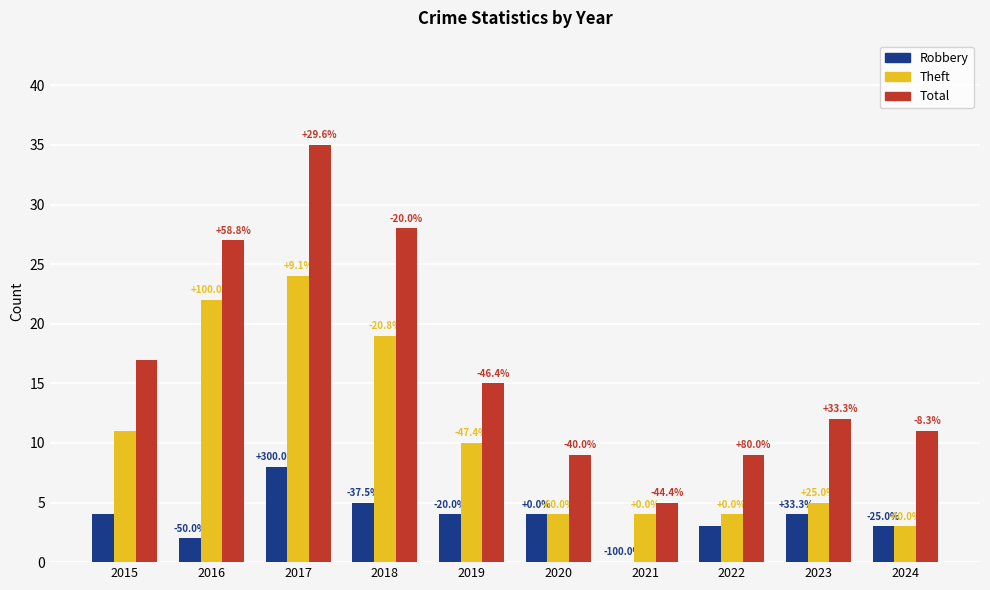

Which series has the largest total across all categories?

Total